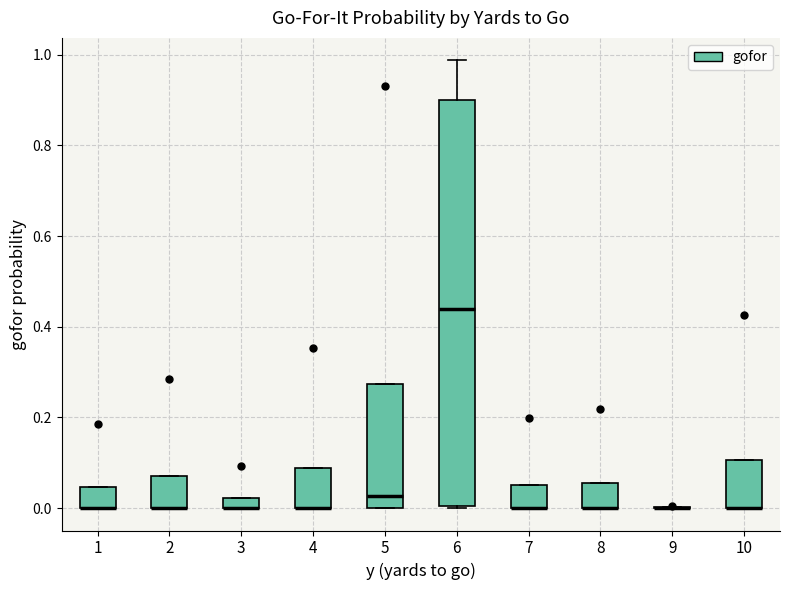

Where is the upper edge of the box at x = 4 on the y-axis? The values are not printed on the chart, so give them approximately, as read against the axis.

0.08